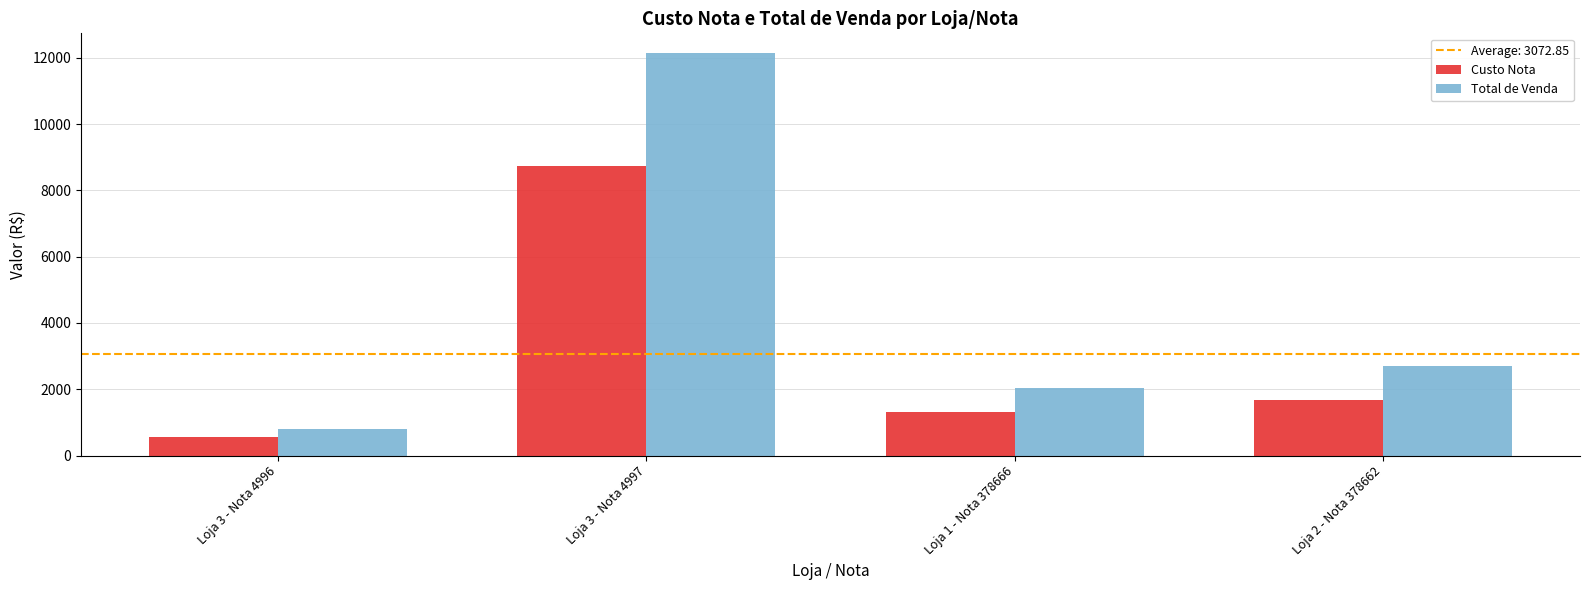

What is the difference between the maximum and minimum values in the Custo Nota series?

8152.2